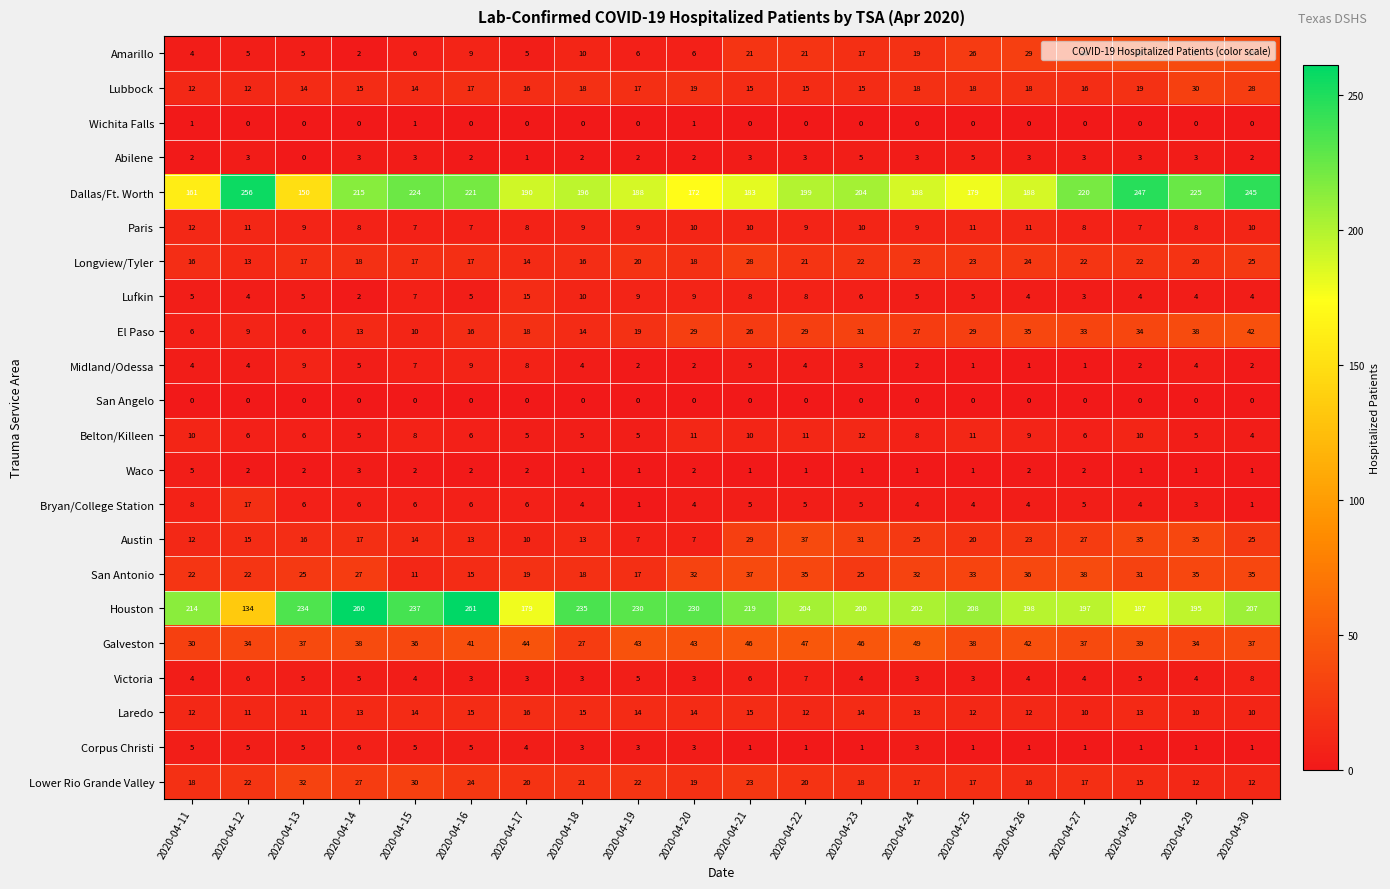

Count the number of categories in the chart.

20